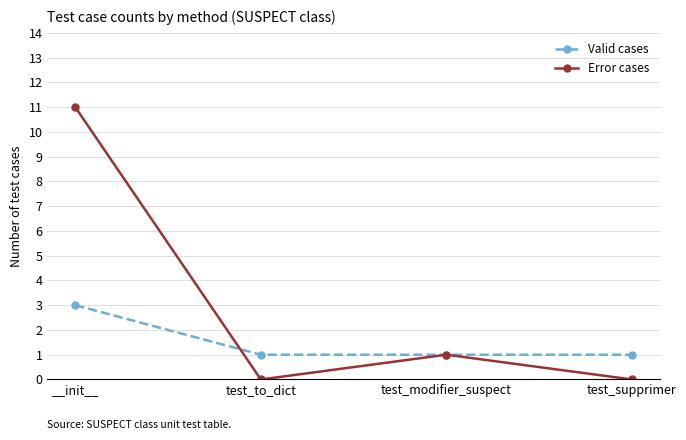

Where does the Error cases series first go above 1?

__init__